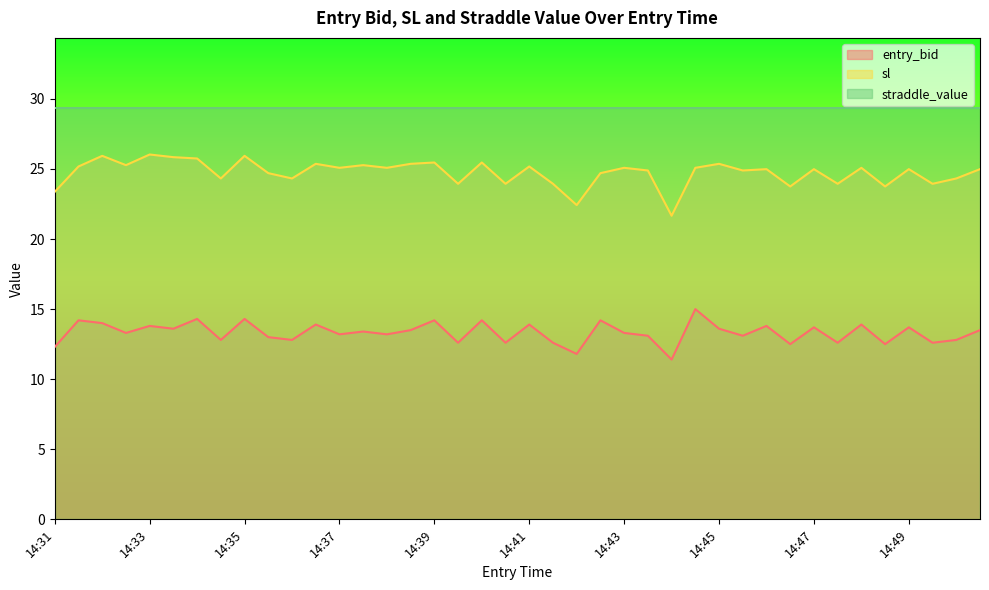

True or false: entry_bid and sl cross at least once.

False